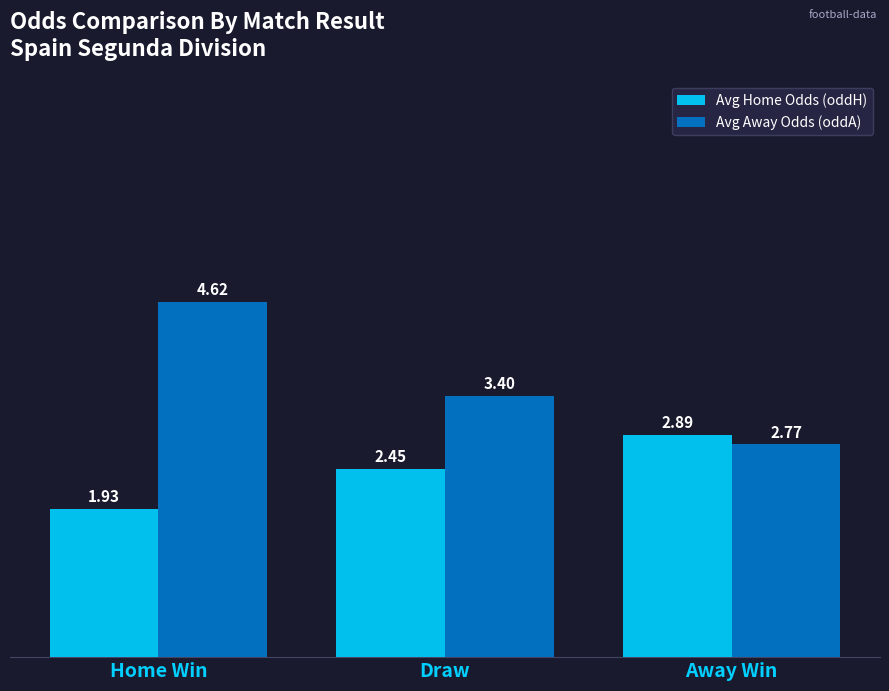

What is the sum of the Avg Away Odds (oddA) values at Away Win and Draw?

6.2